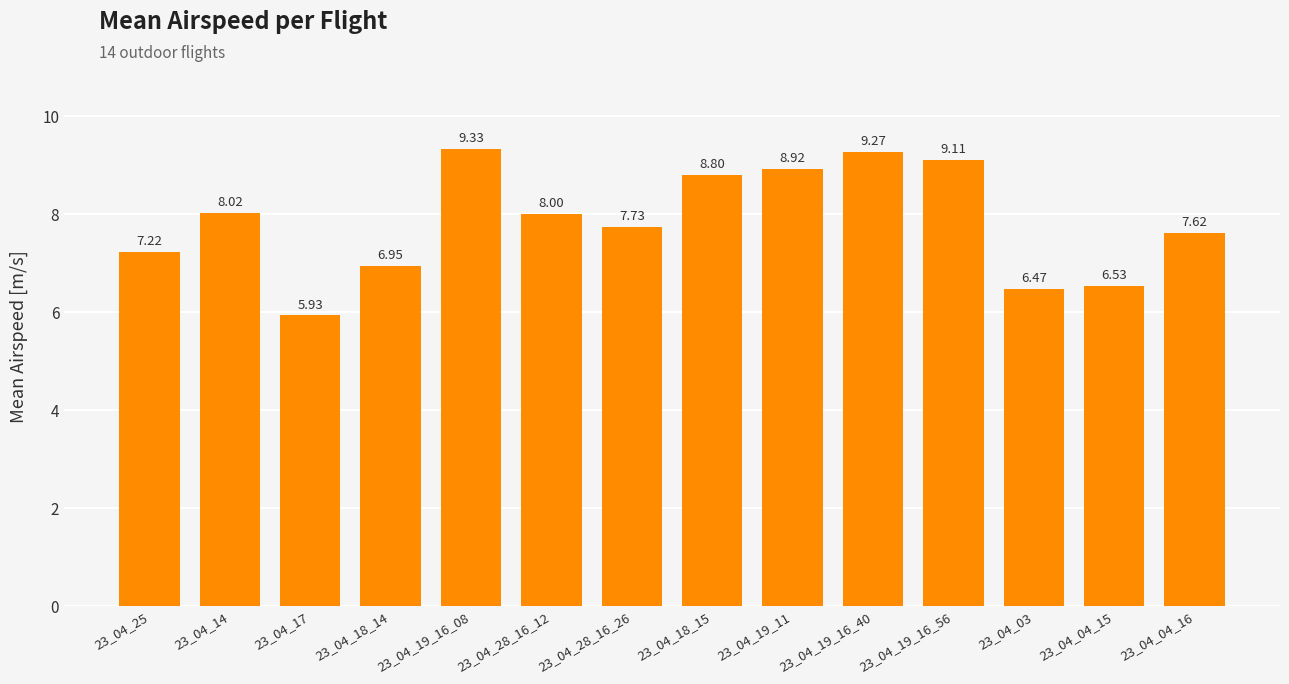

Between 23_04_19_16_08 and 23_04_19_16_40, which is larger?

23_04_19_16_08